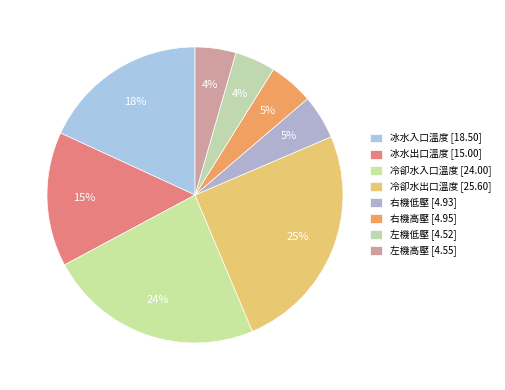

What is the ratio of the value at 右機低壓 to the value at 冷卻水入口溫度?

0.2